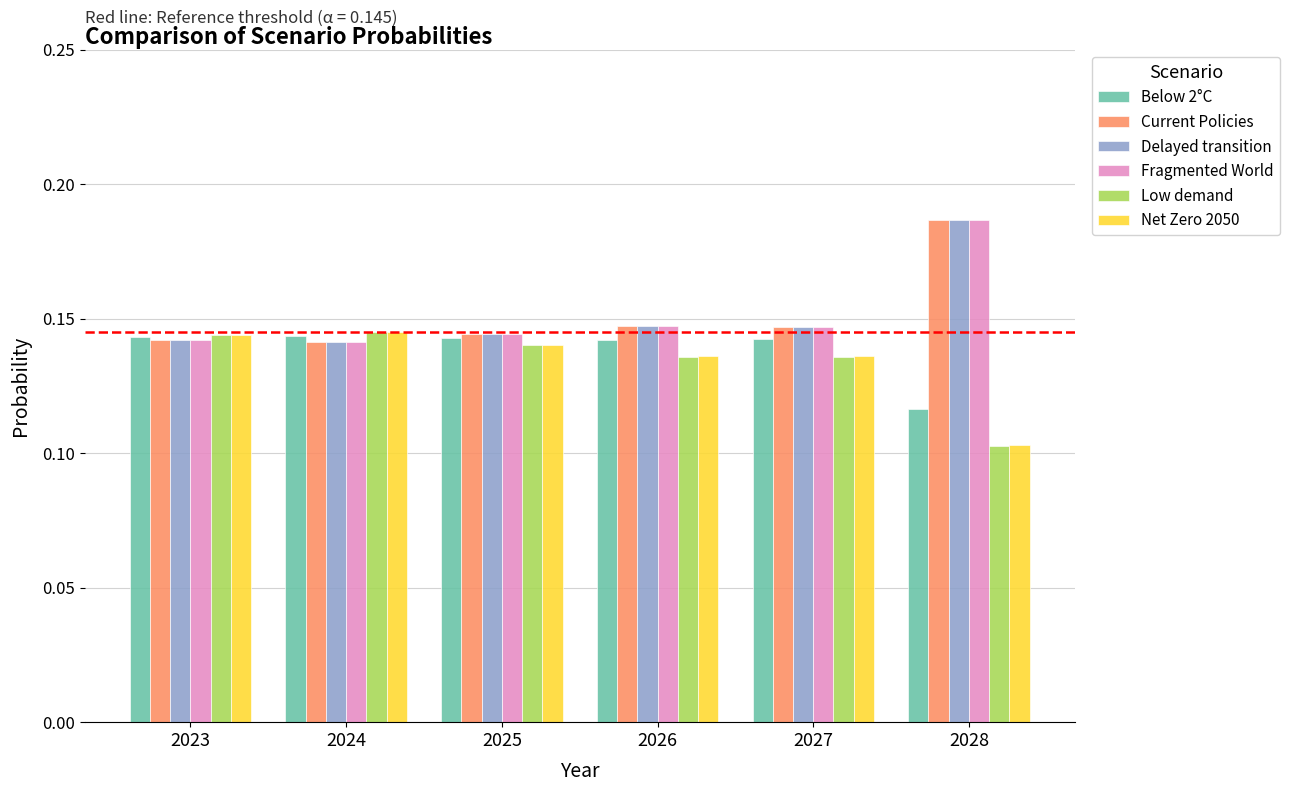

At which category is the sum across all series the highest?

2028